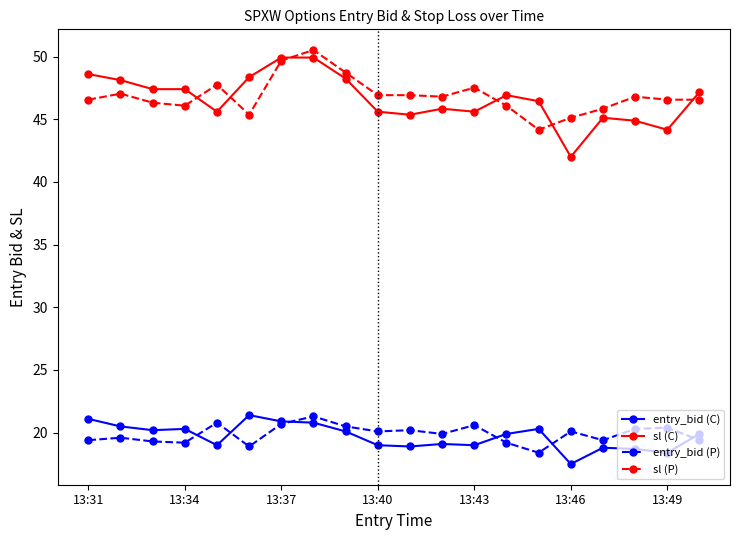

True or false: entry_bid (P) has more than 0 points higher than both neighbors.

True